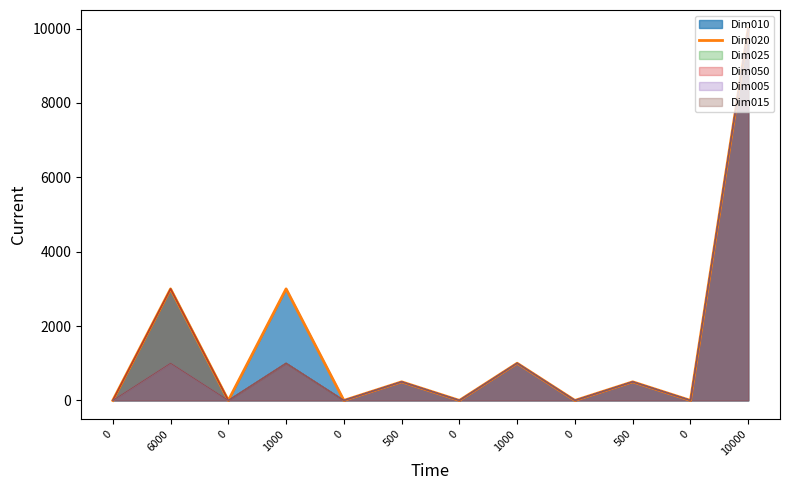

Read the value at 500, to the nearest 10.

500